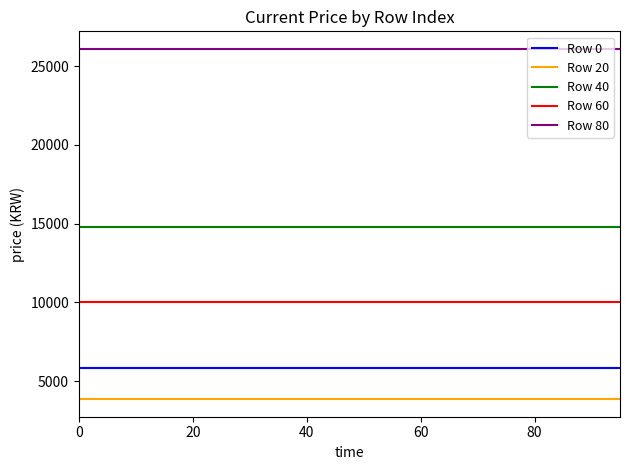

Which series has the largest total across all categories?

Row 80